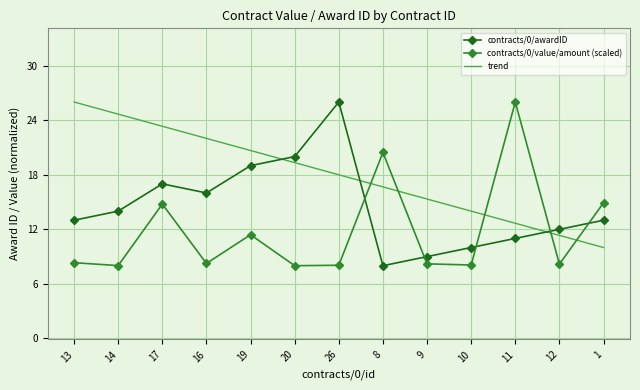

Count the number of data series in this chart.

3